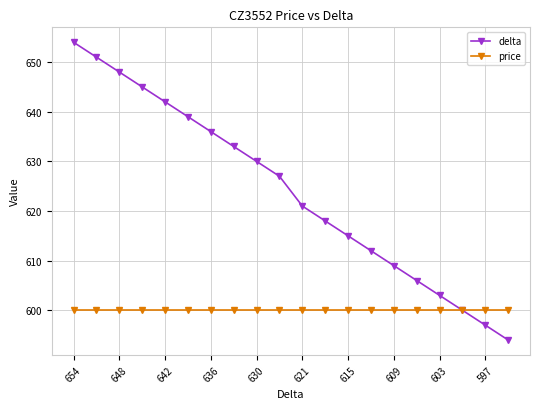

Reading left to right, transcribe all the data shown in this chart.

delta: 654	651	648	645	642	639	636	633	630	627	621	618	615	612	609	606	603	600	597	594
price: 600	600	600	600	600	600	600	600	600	600	600	600	600	600	600	600	600	600	600	600